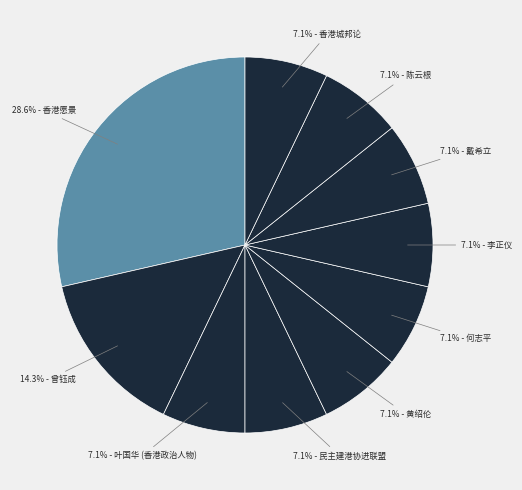

Count the number of slices in the pie.

10